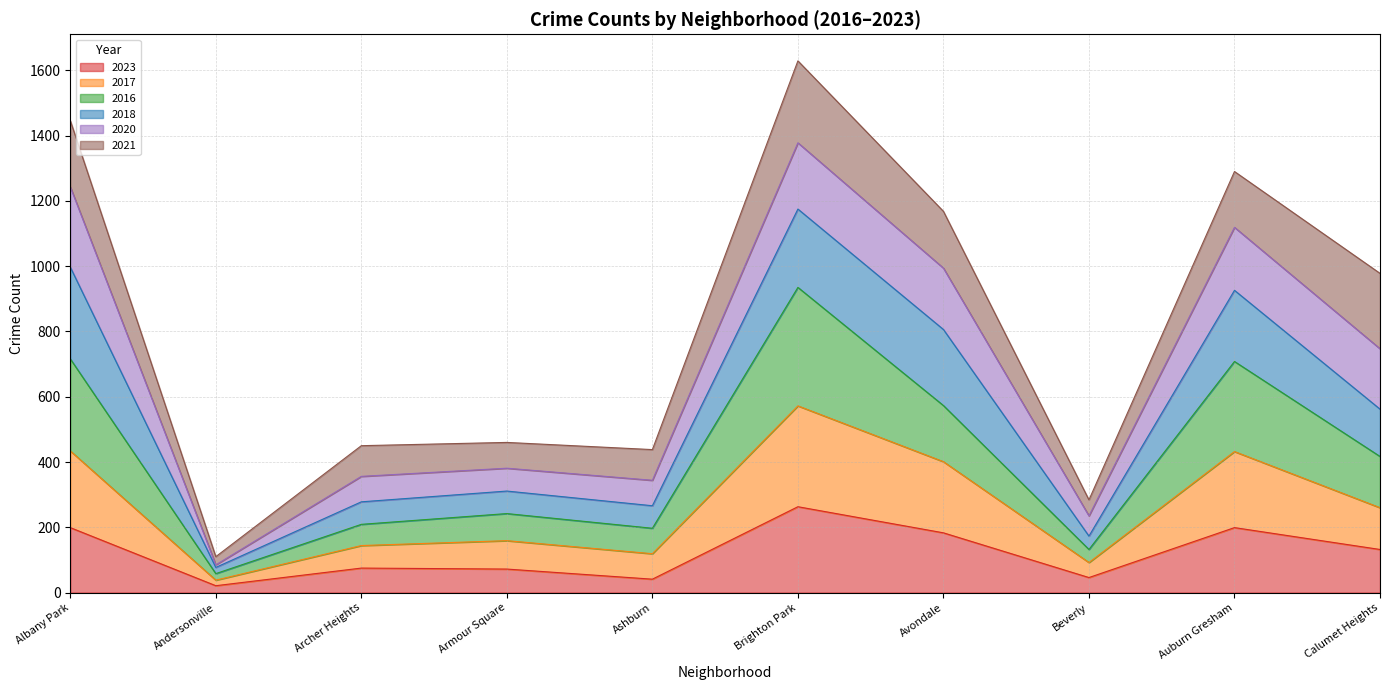

What is the total value across all series at Calumet Heights?

978